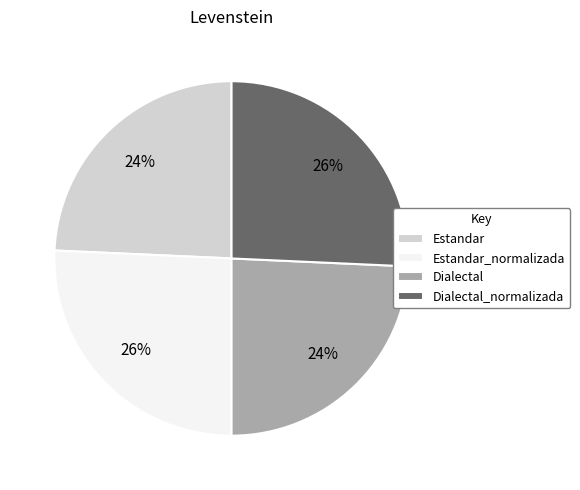

To the nearest percent, what is the average slice percentage?

25%